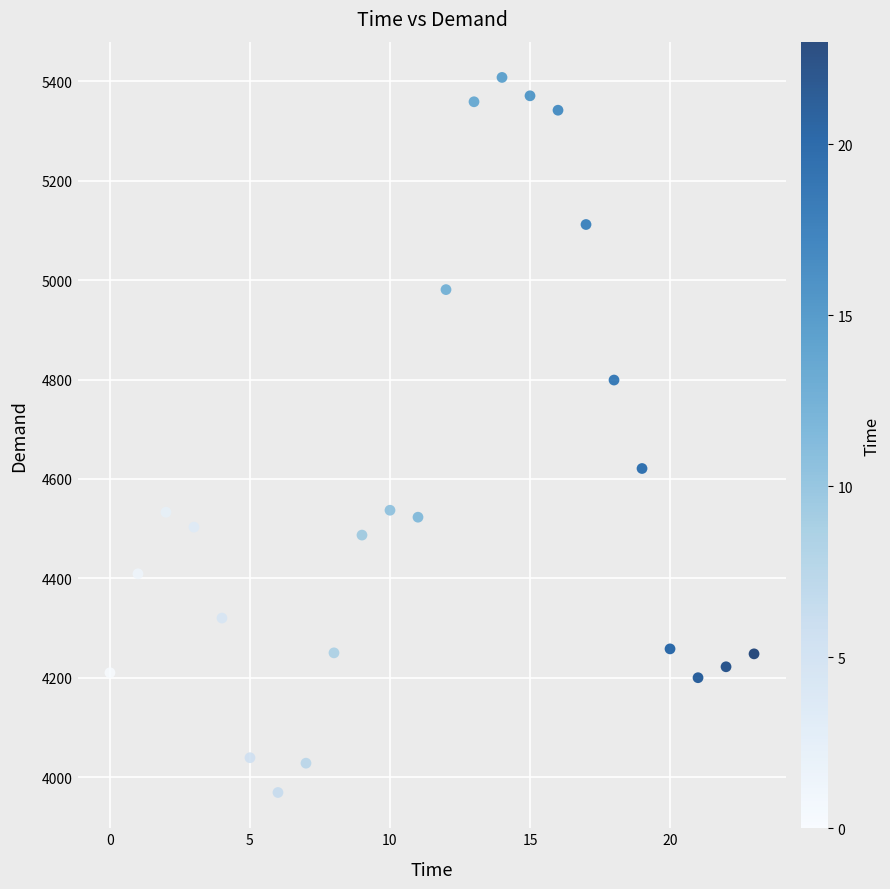

What Y value in the scatter plot is closest to 4688?

4621